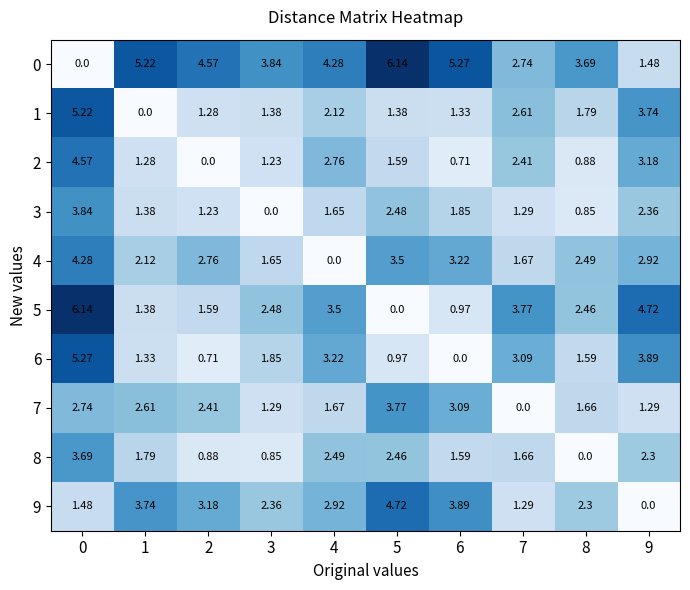

Is the value of 8 at 7 greater than the value of 9 at 1?

No